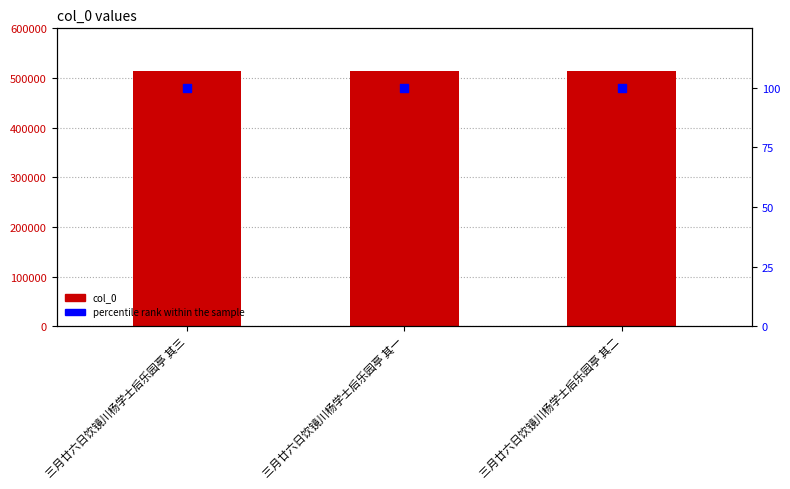

What are all the series names shown in the legend?

col_0, percentile rank within the sample